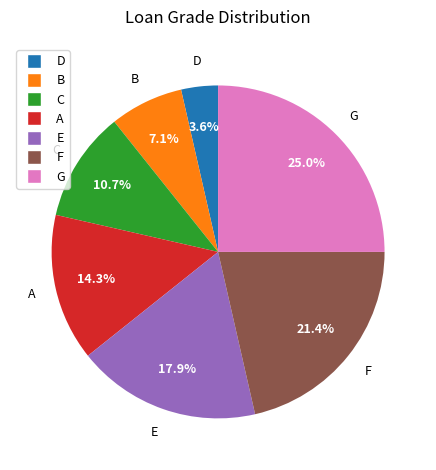

What is the total percentage of B and D?

10.7%